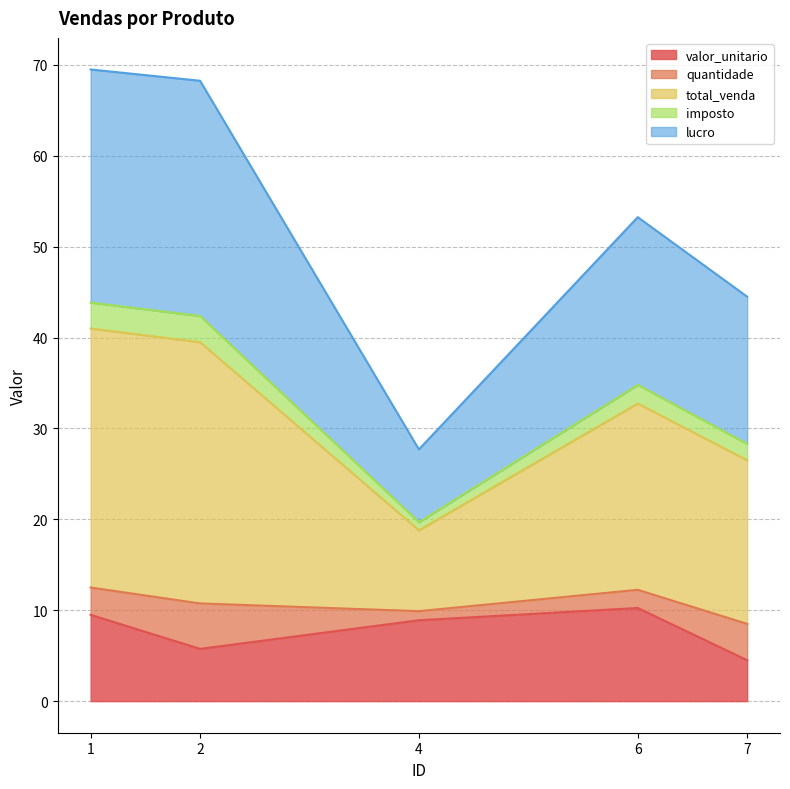

What is the approximate value of valor_unitario at 7?

4.5